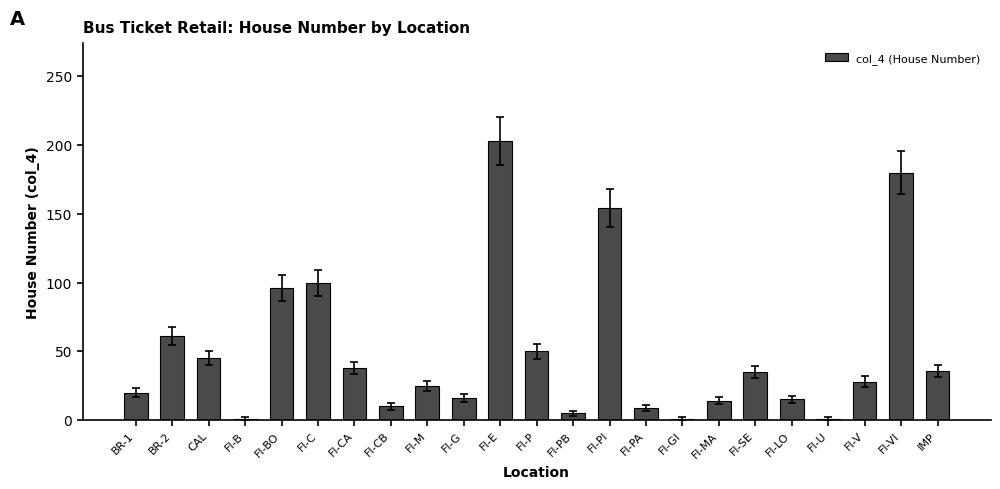

What is the maximum value shown in the chart?

203